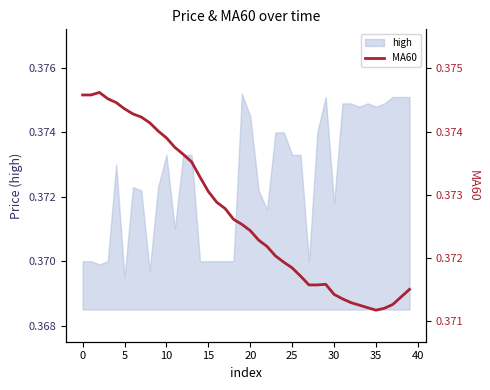

Where is high nearest to the value 0?

5